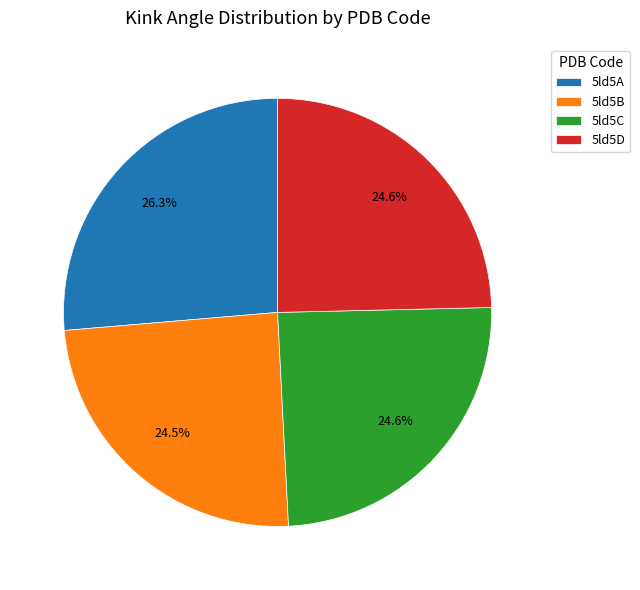

Is it true that 5ld5A is 26% of the pie?

True